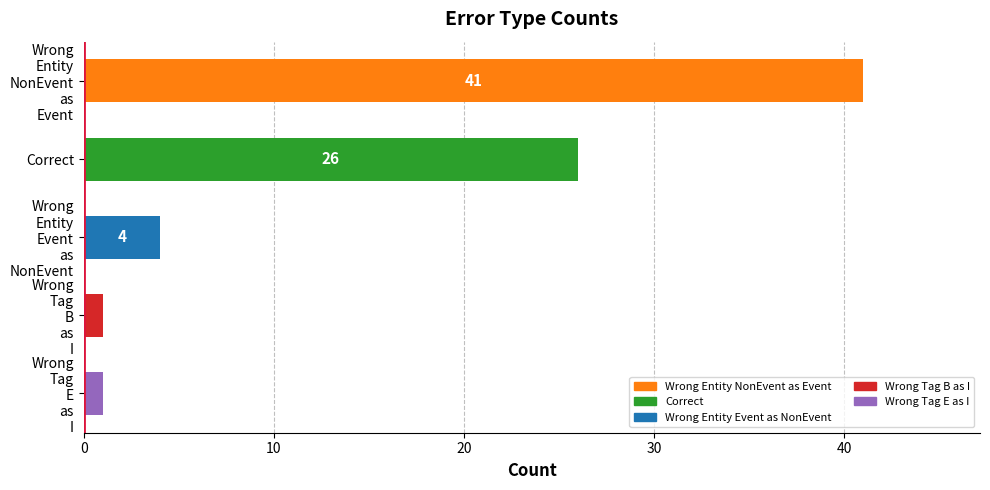

What is the maximum value shown in the chart?

41